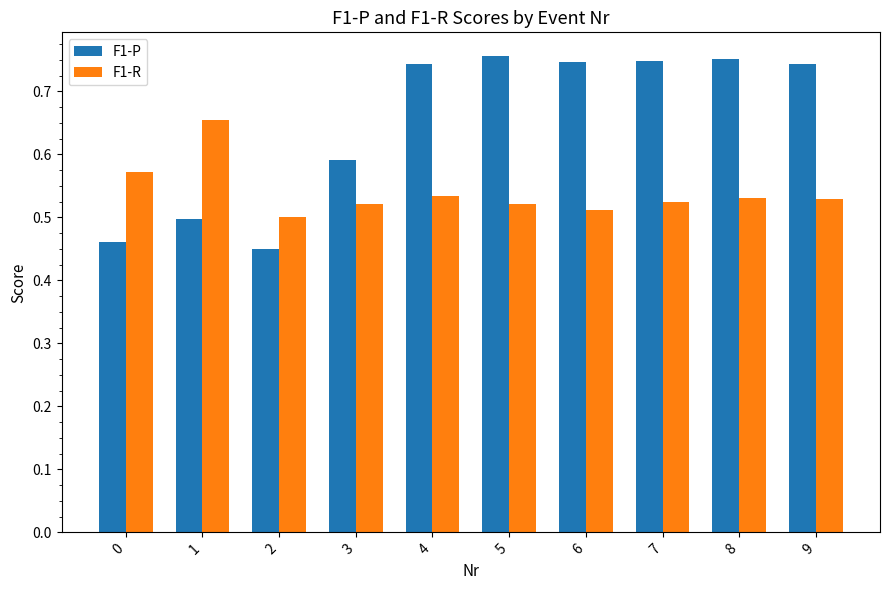

What is the sum of the F1-R values at 6 and 9?

1.0